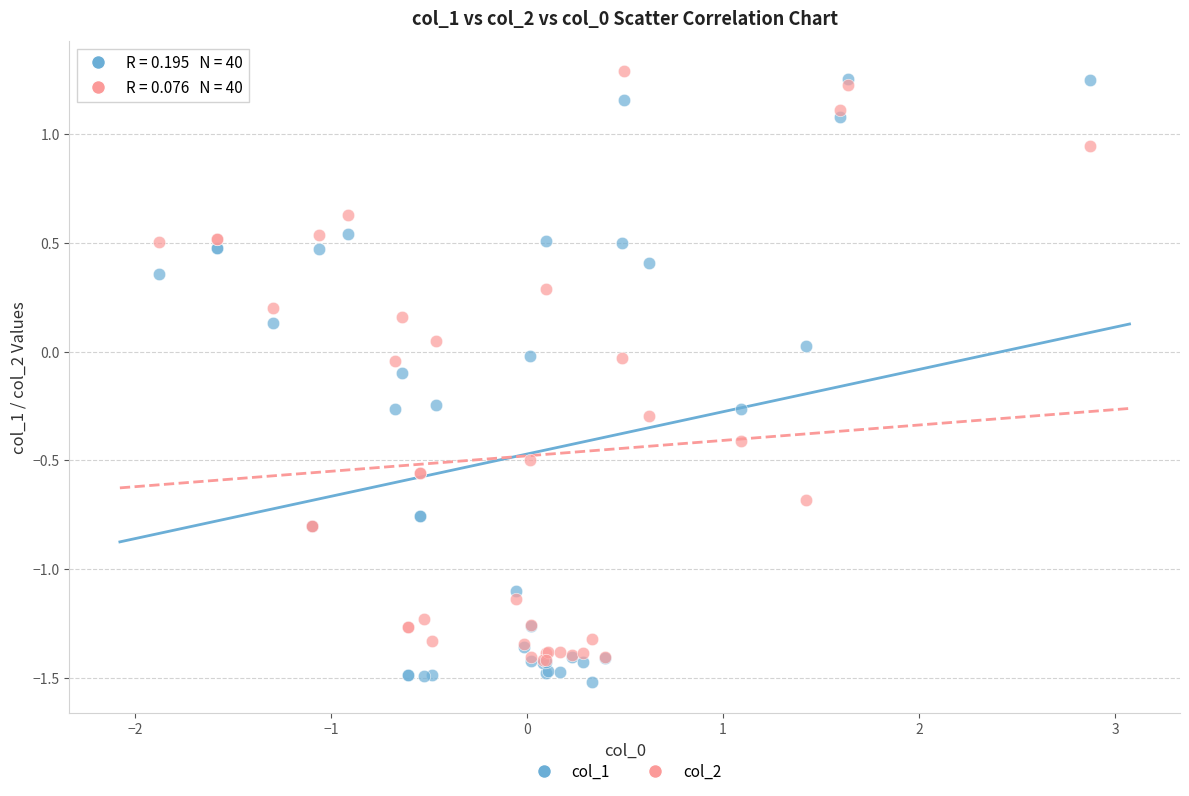

What are all the series names shown in the legend?

col_1, col_2